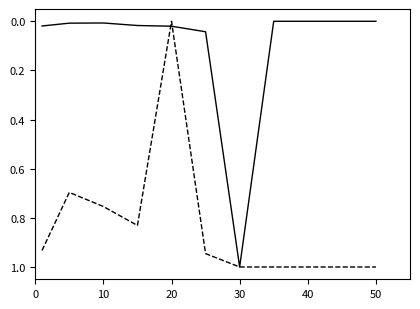

Does the chart have visible grid lines?

No